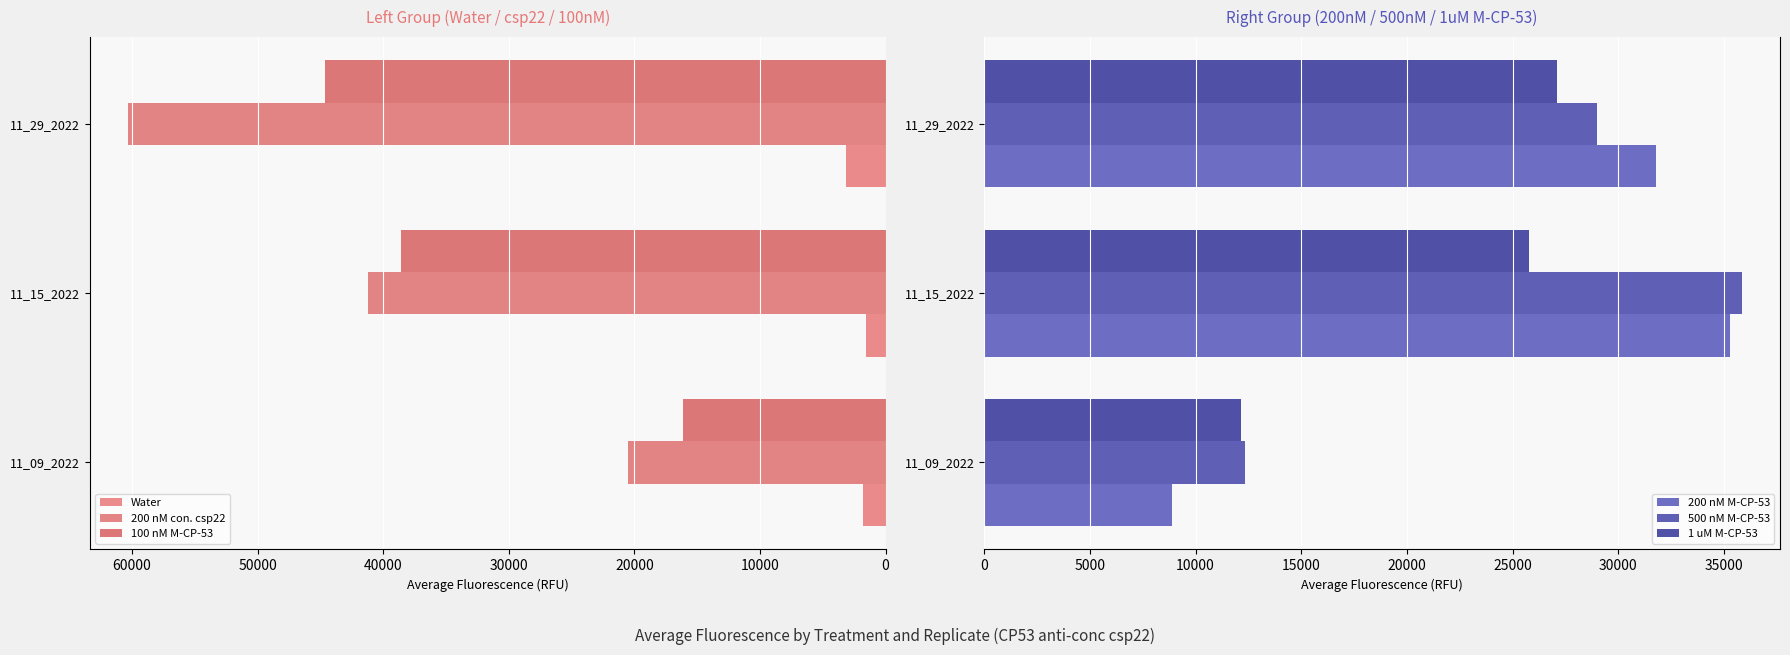

Rank the categories by 200 nM con. csp22 value from highest to lowest.

11_29_2022, 11_15_2022, 11_09_2022